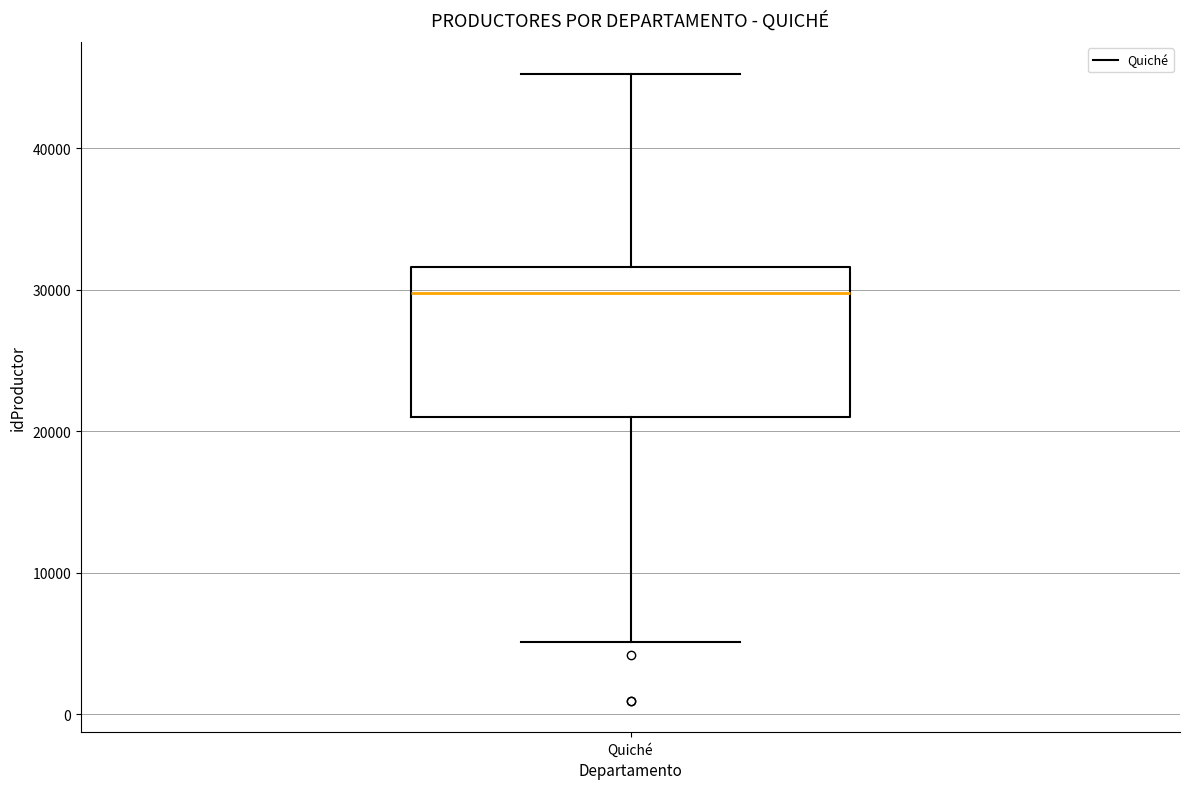

Read this box plot against the y-axis: the position of the median line, the range covered by the box, and the ends of both whiskers. The values are not printed on the chart, so give them approximately, as read against the axis.

median 30000, box 21000 to 32000, whiskers 5000 to 45000